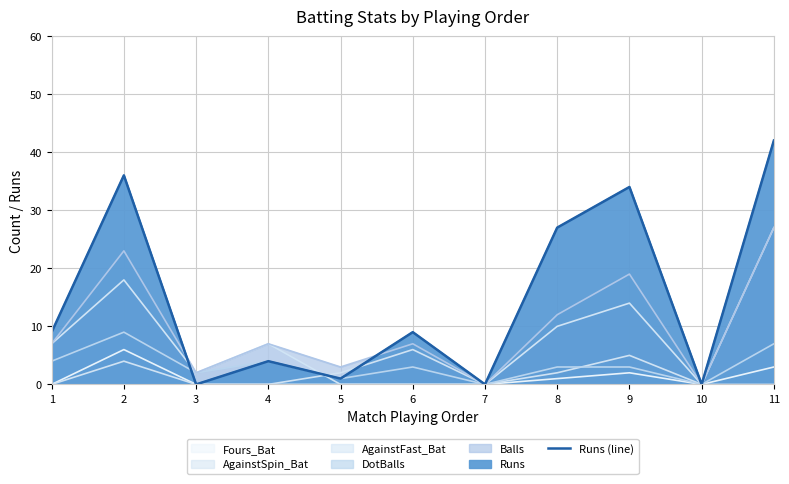

How many data points are less than 9?

5